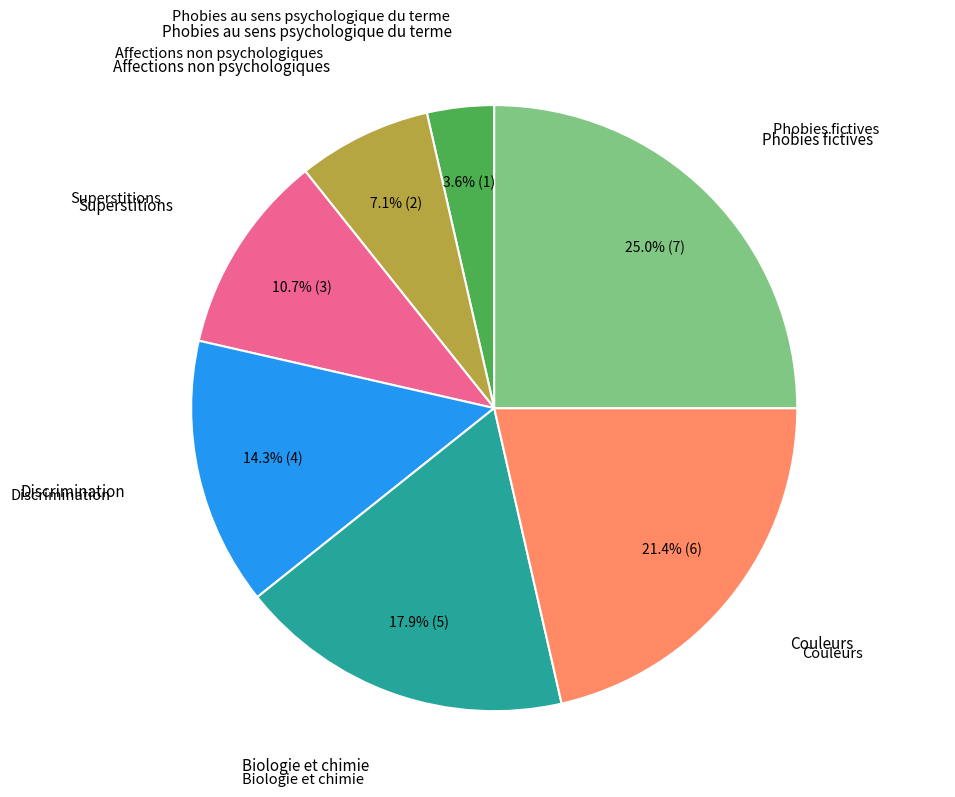

To the nearest percent, what is the difference between the largest and smallest slice percentages?

21%